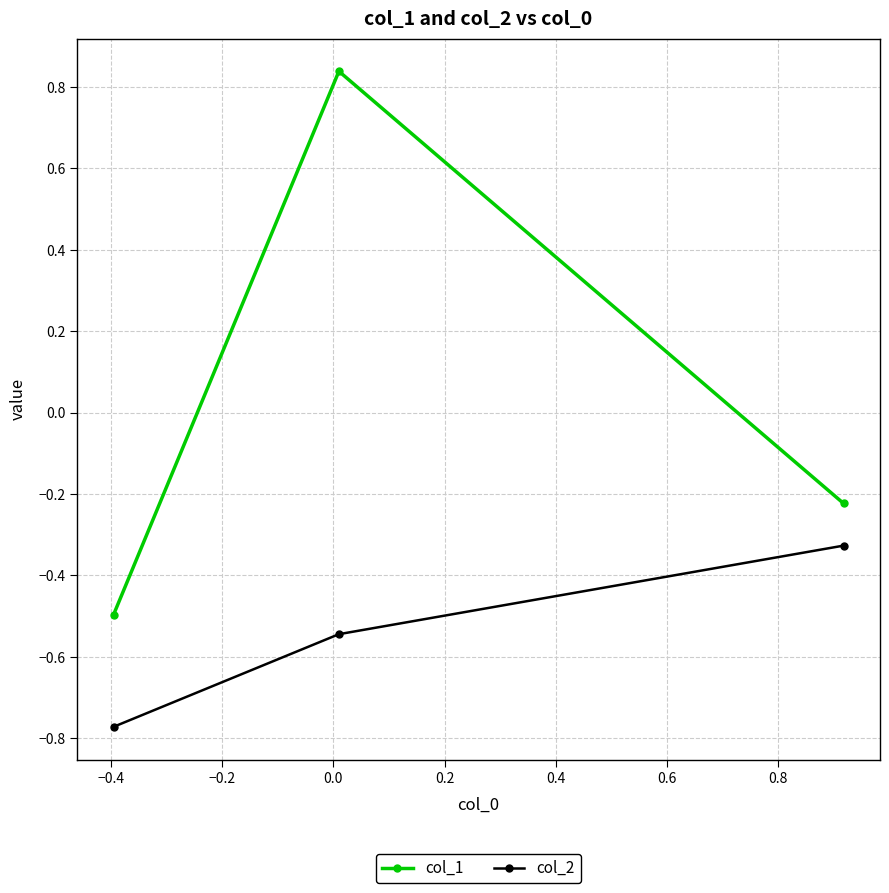

Which series has the largest total across all categories?

col_1